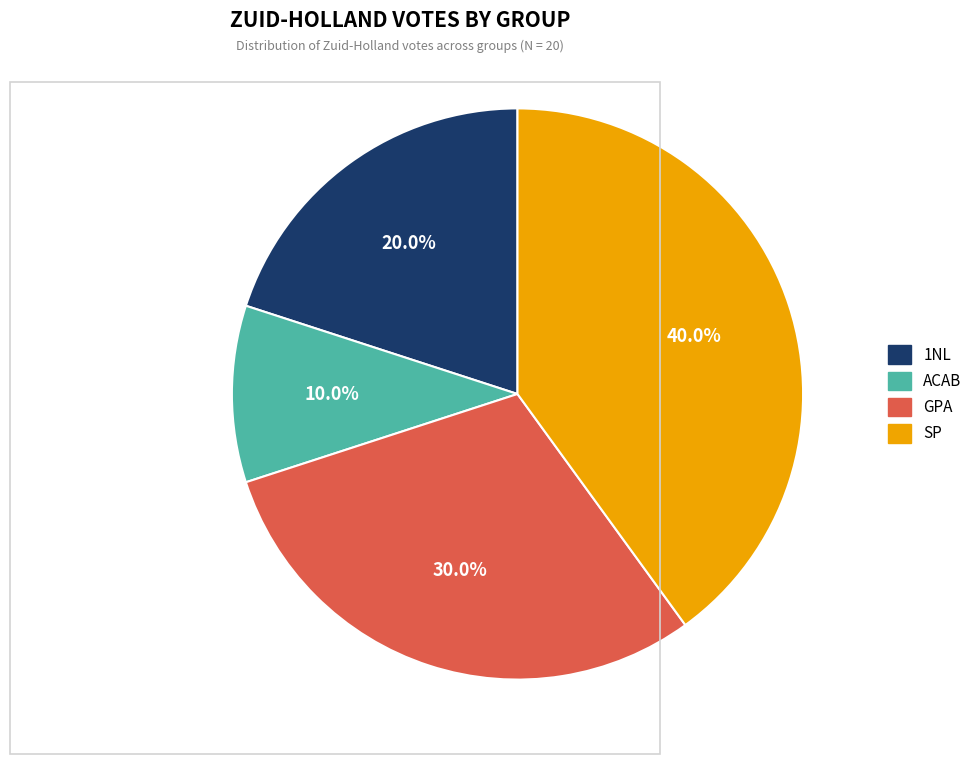

Is there any slice that represents more than half of the pie?

No